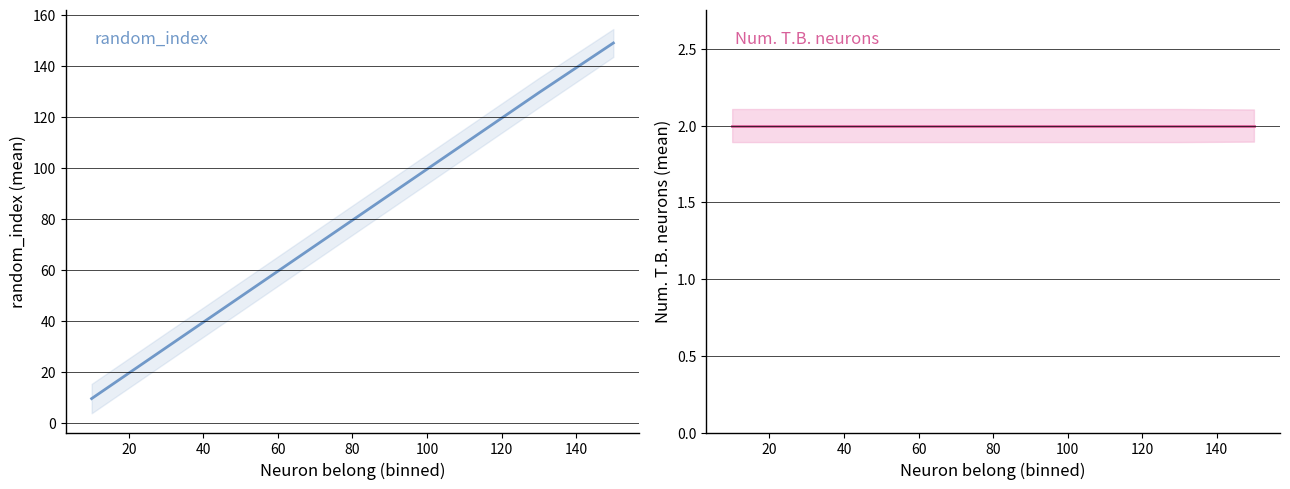

Rank the series by their average value, from lowest to highest.

Num. T.B. neurons, random_index